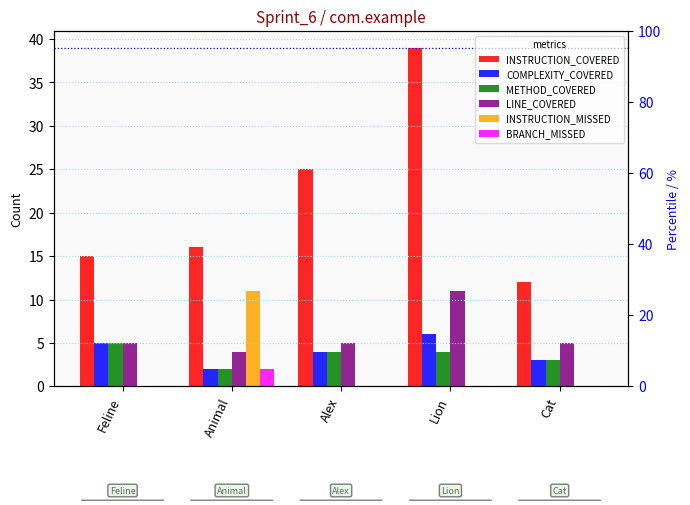

List the labels in order of BRANCH_MISSED value, smallest first.

Feline, Alex, Lion, Cat, Animal